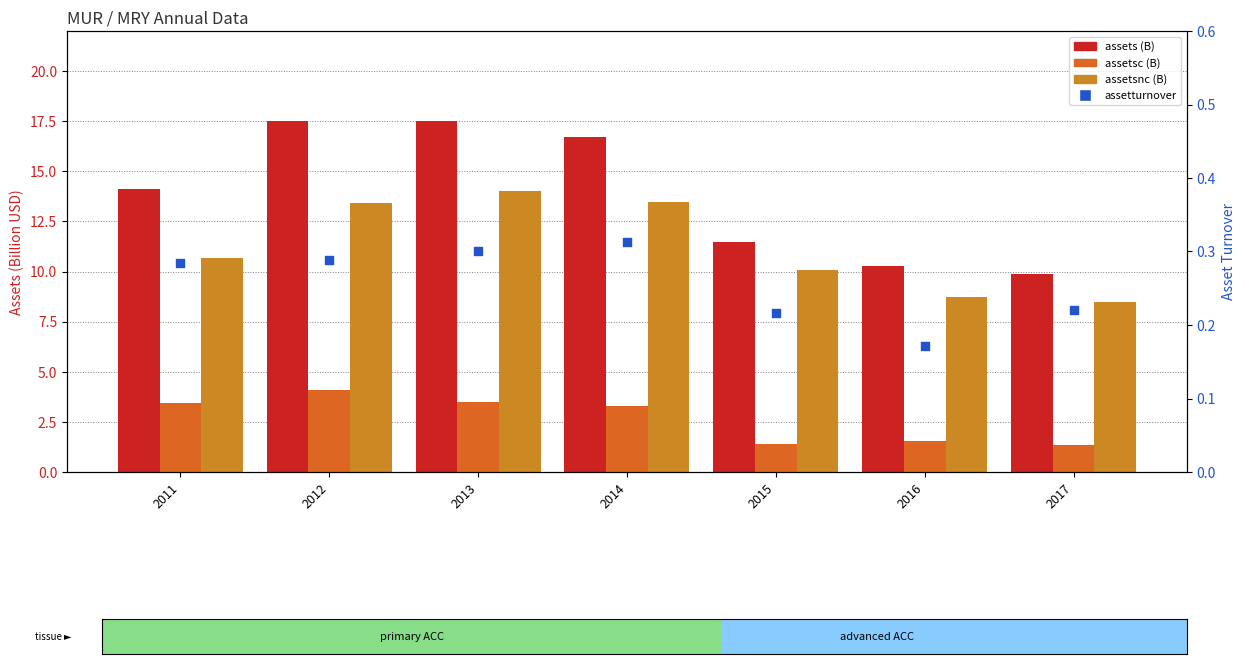

Which series contains the highest Y value?

assets (B)